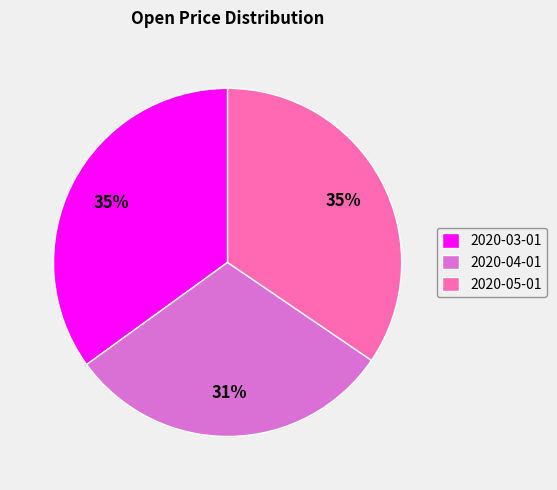

What is the ratio of the value at 2020-05-01 to the value at 2020-04-01?

1.1